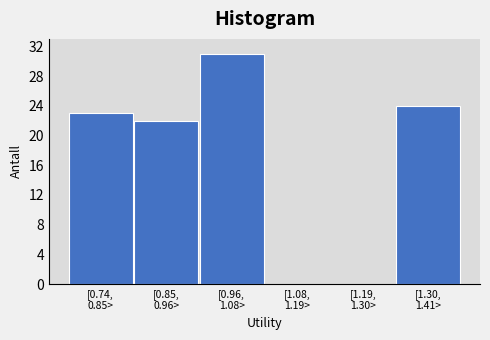

What is the sum of all values?

100